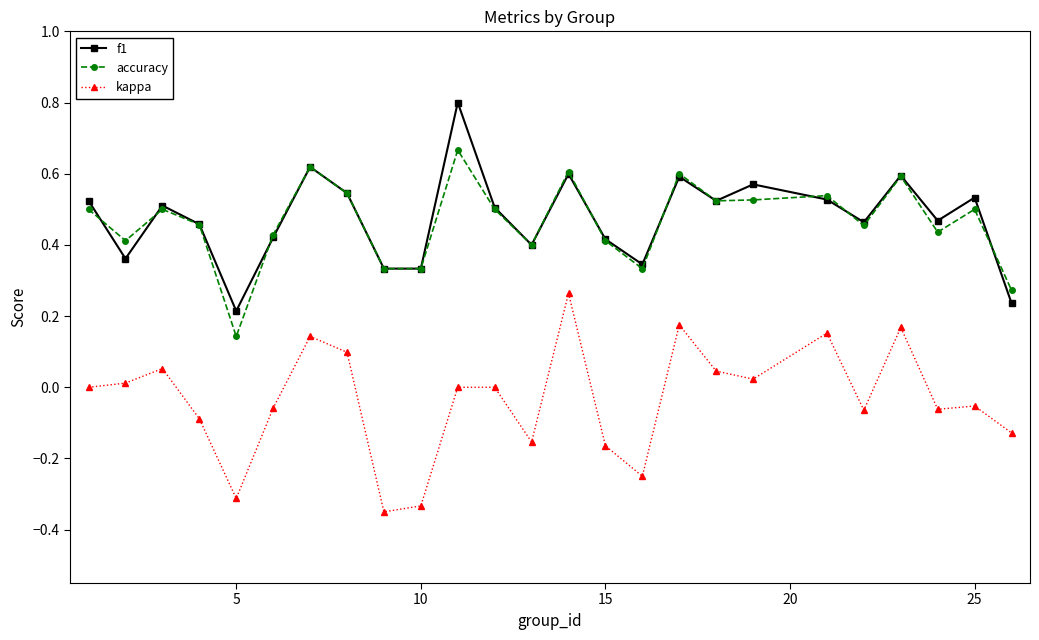

How many interior local valleys does the kappa series have?

7